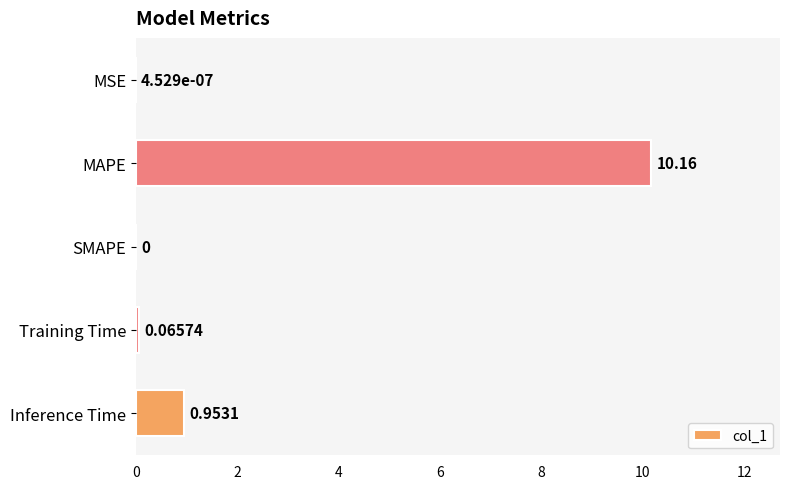

Are the bars horizontal?

Yes